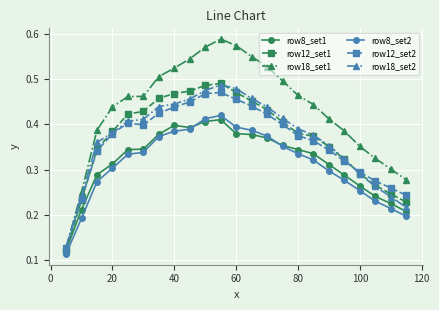

True or false: row18_set1 and row8_set1 intersect in this chart.

False